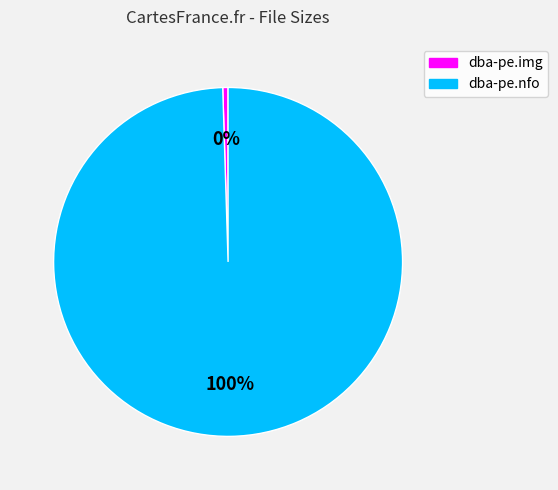

Is dba-pe.img the majority of the pie?

No